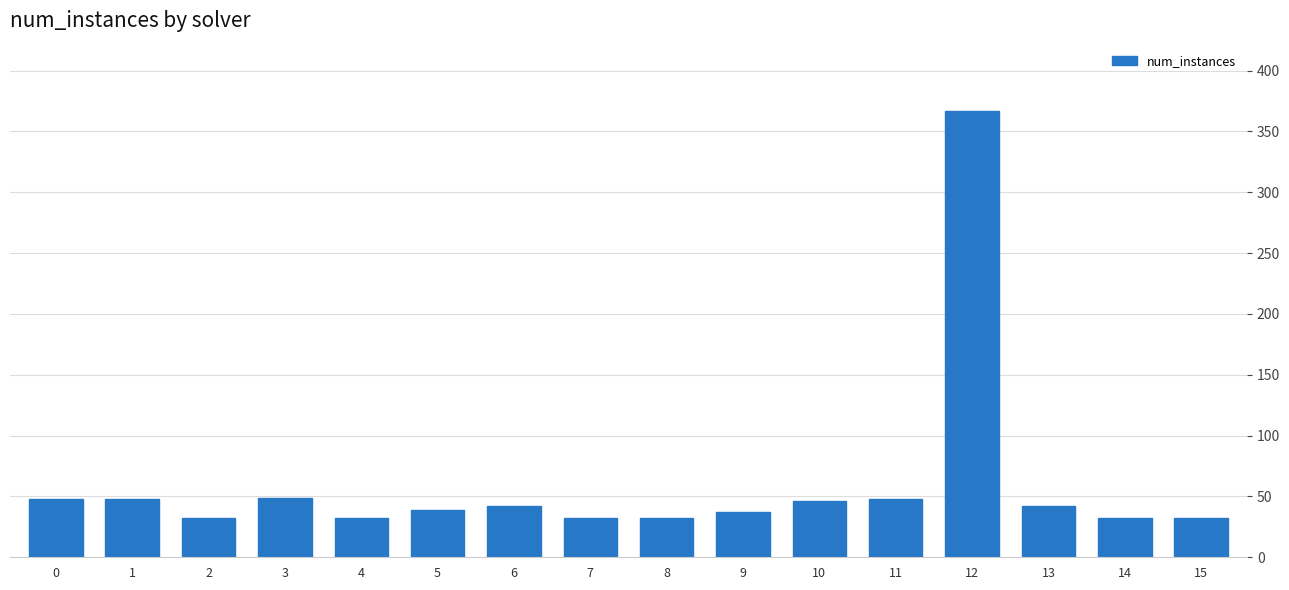

What is the difference between the second highest and second lowest values?

17